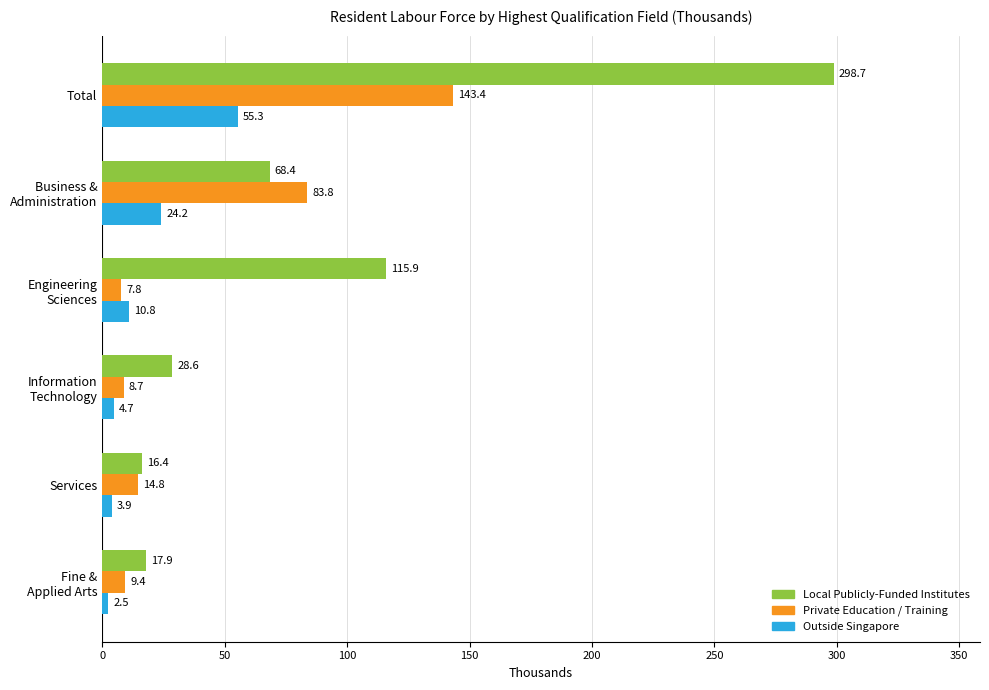

Rank the series by their maximum value, from lowest to highest.

Outside Singapore, Private Education / Training, Local Publicly-Funded Institutes